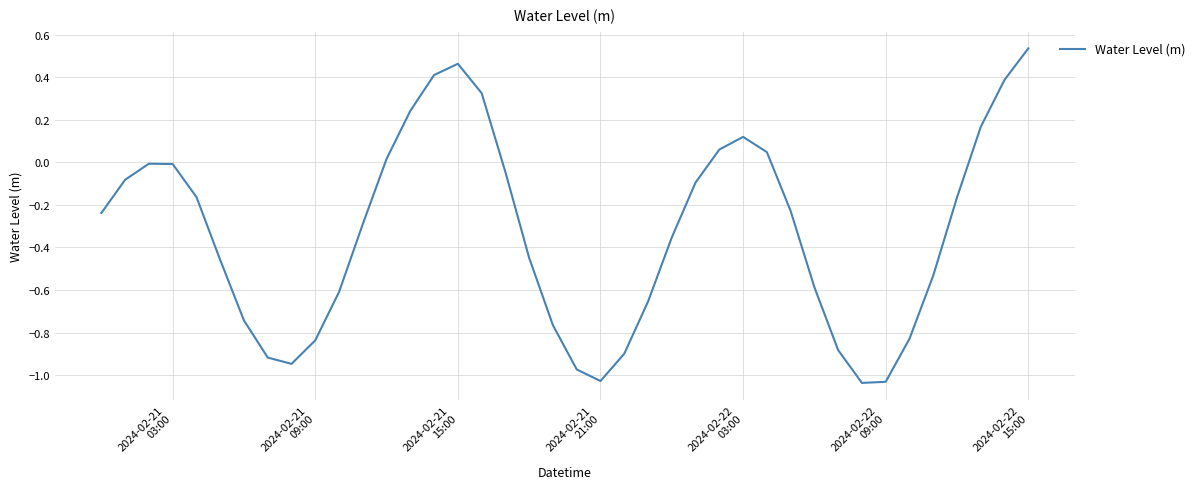

What is the difference between the maximum and minimum values?

1.6